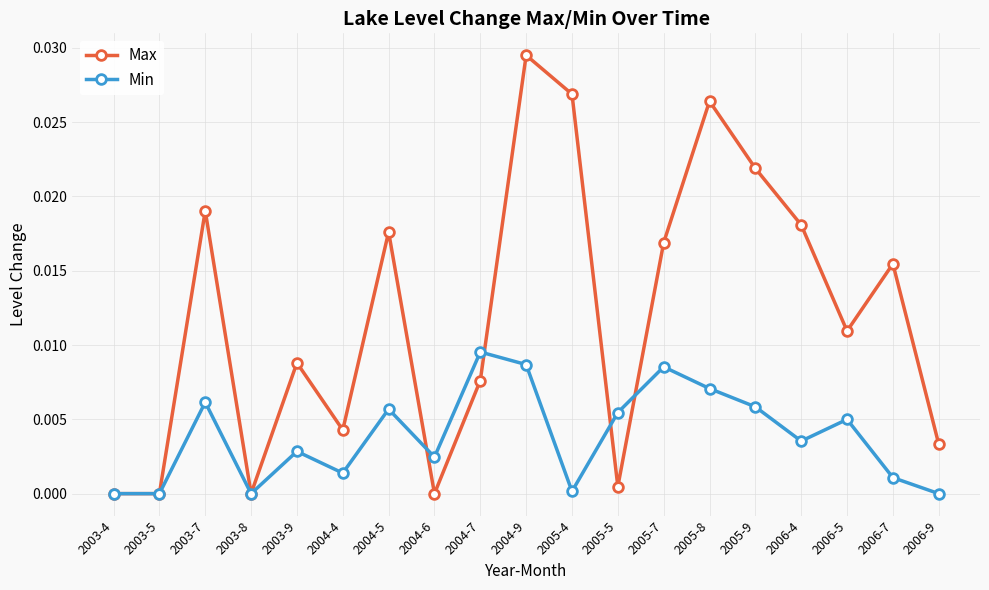

Which series has the largest range (max minus min)?

Max